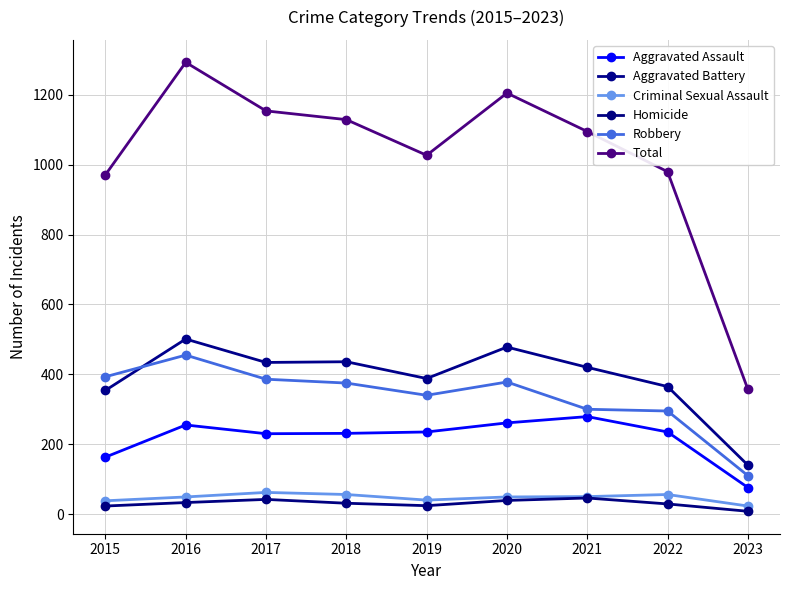

Does the chart display data point markers on the line(s)?

Yes